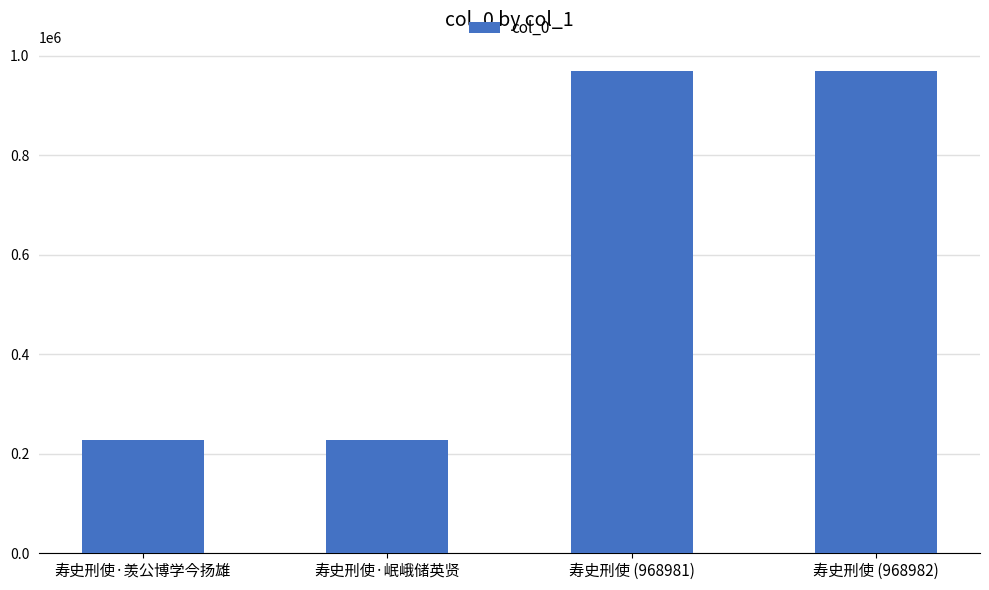

What is the value of the 2nd bar from the left?

228130